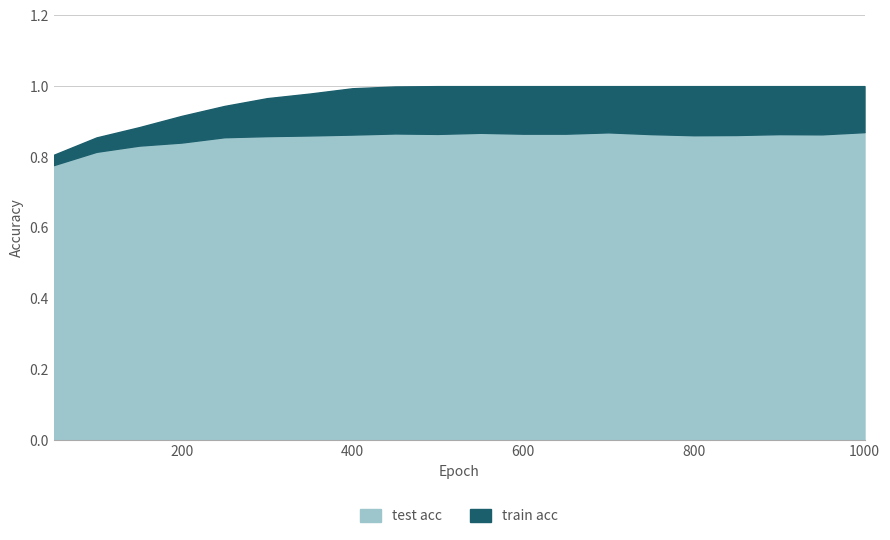

Rank the series by their average value, from highest to lowest.

train acc, test acc